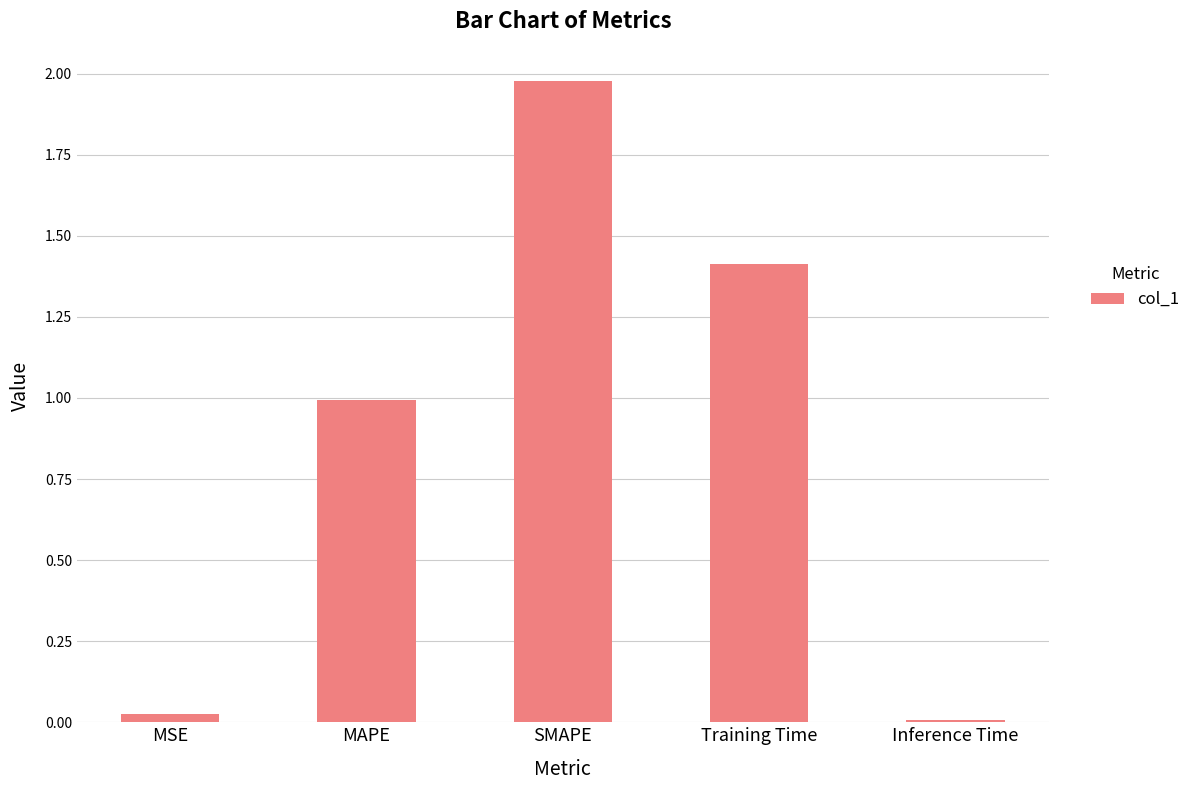

Where is the data nearest to the value 0?

Inference Time